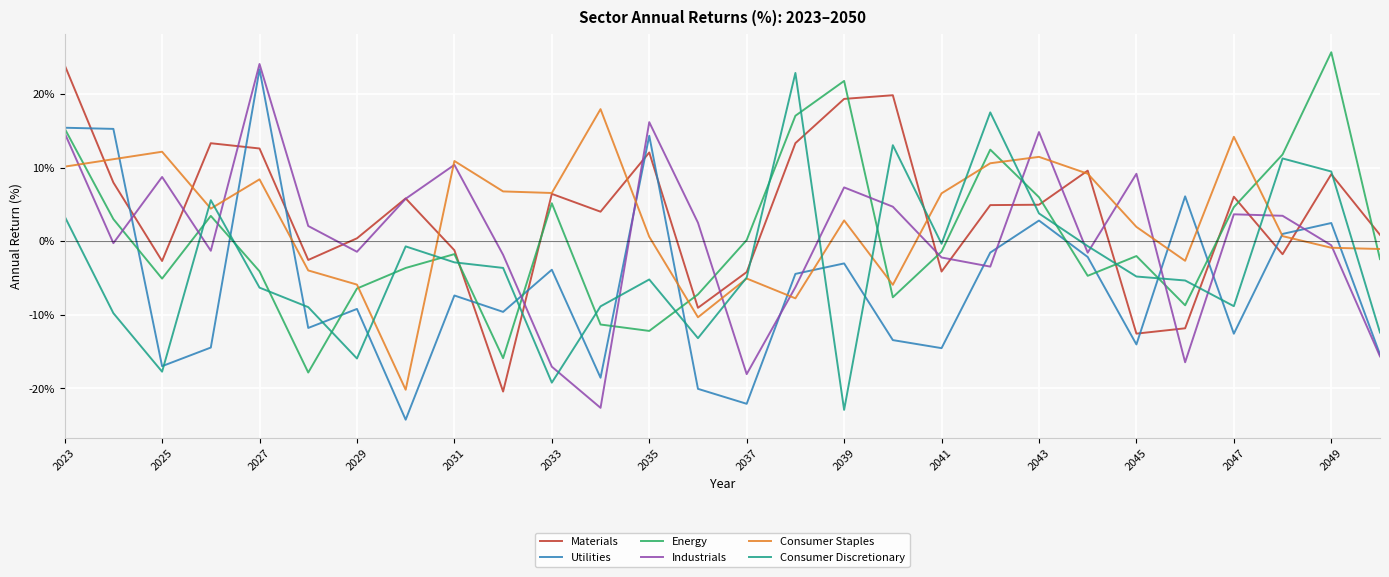

What is the smallest value displayed?

-24.2